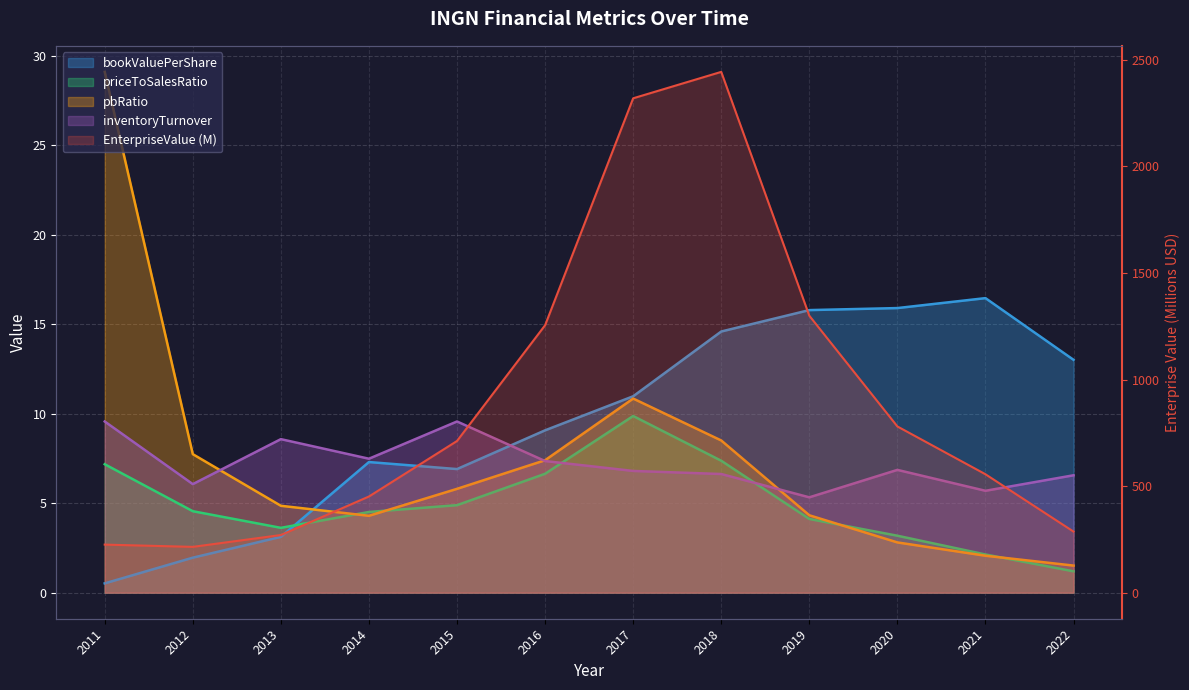

The value of pbRatio at 2020 is 4.5. True or false?

False